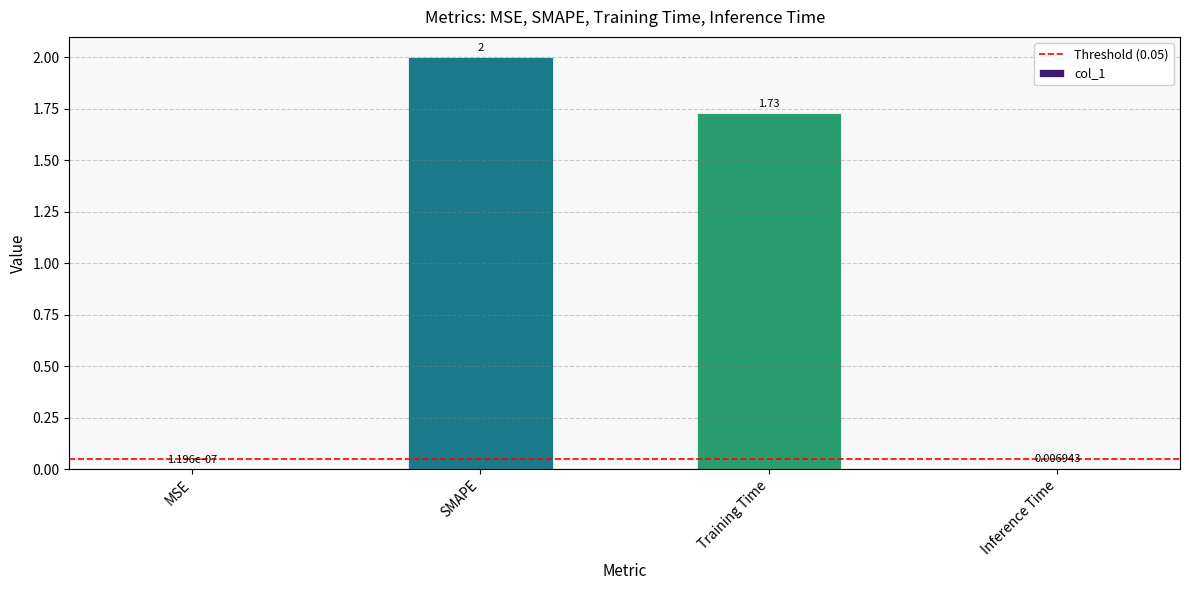

Where is the data nearest to the value 1?

Training Time